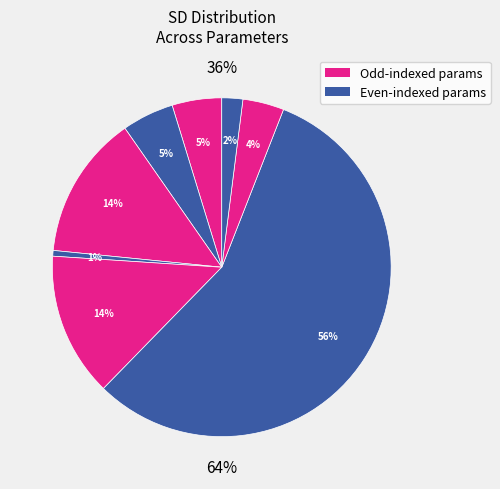

What percentage is the fixed_b[1] slice, to the nearest percent?

1%